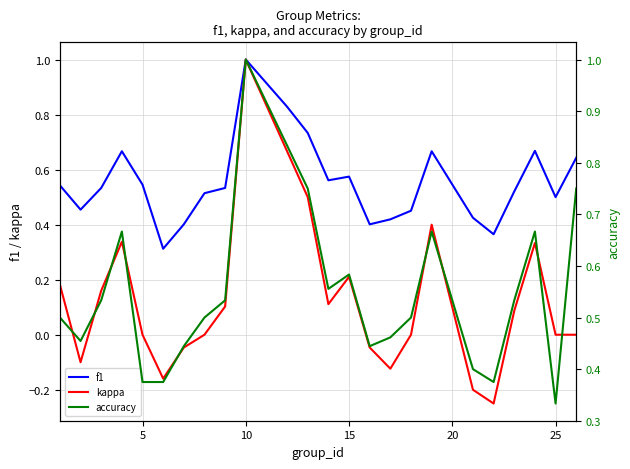

Which category has the highest value in the kappa series?

10